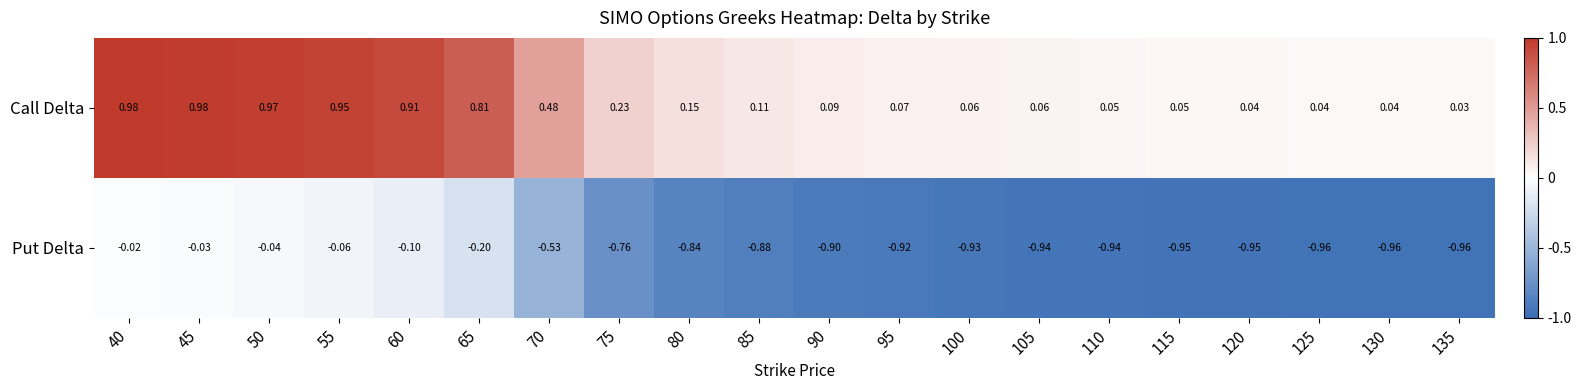

Rank the series by their average value, from highest to lowest.

Call Delta, Put Delta